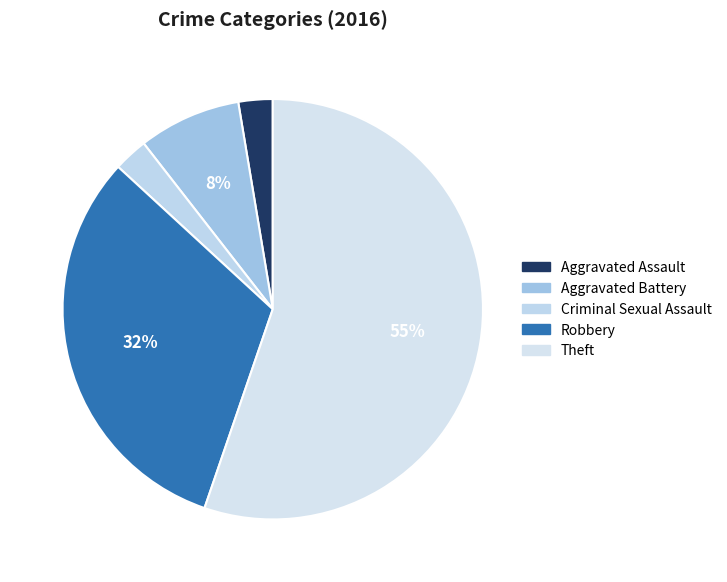

Does Theft account for over 50% of the chart?

Yes